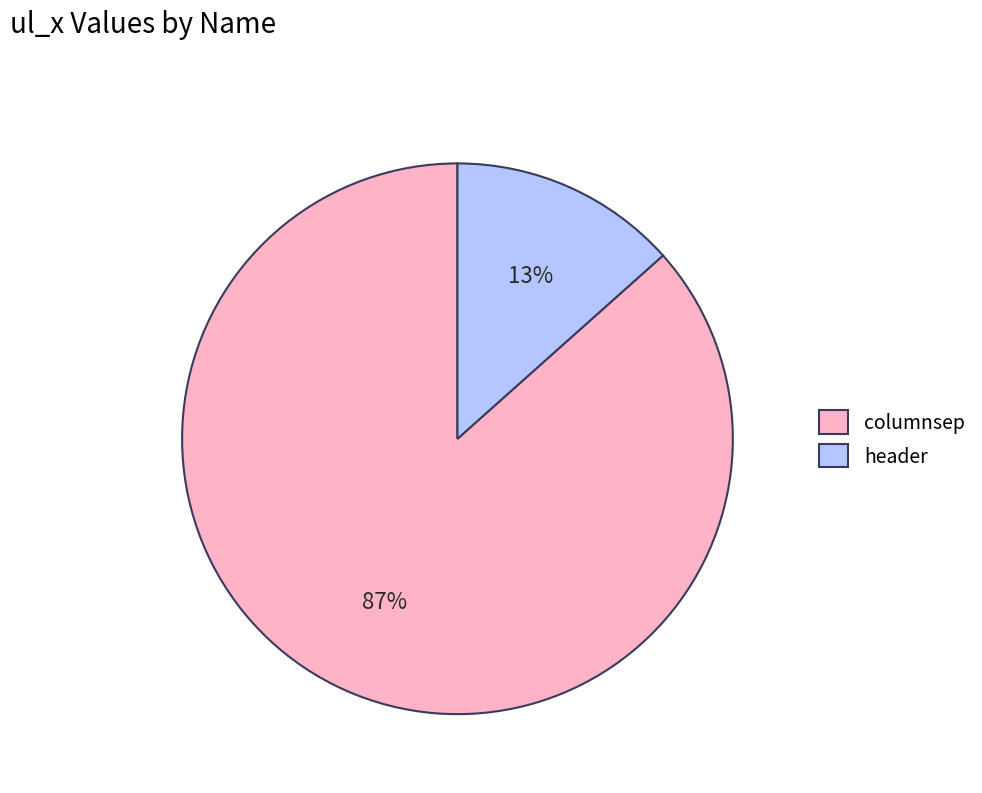

Does header represent more than half of the total?

No